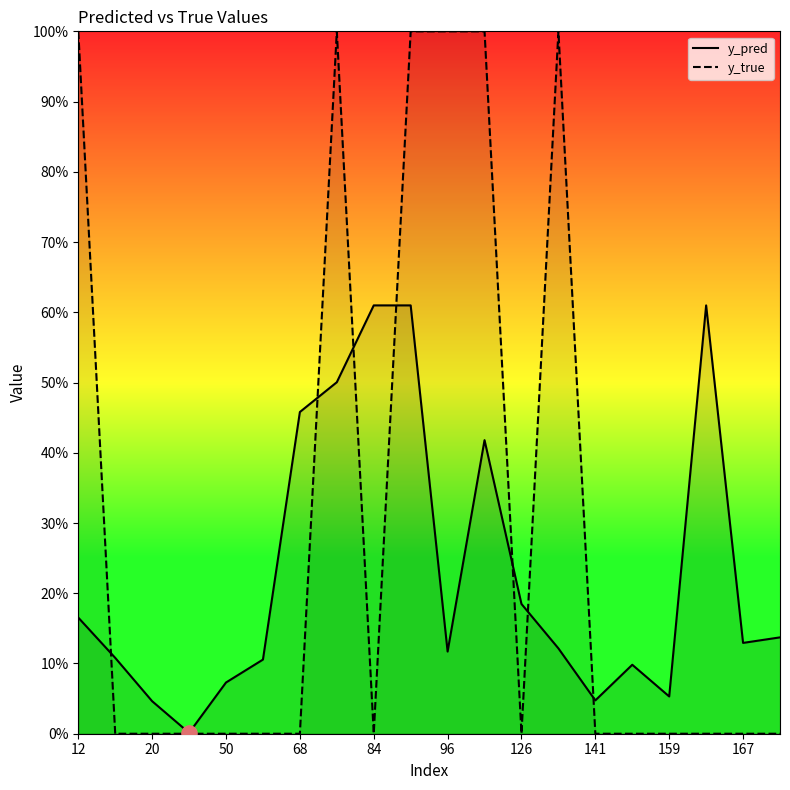

What are all the series names shown in the legend?

y_pred, y_true